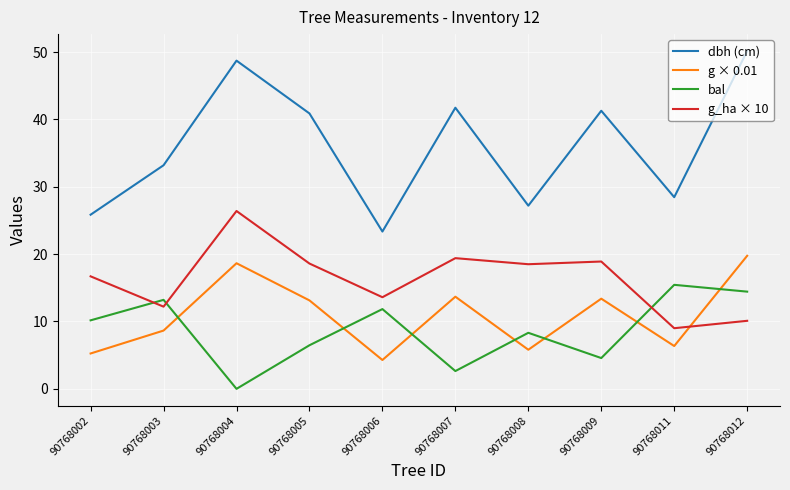

The value of bal at 90768004 is 0.0. True or false?

True